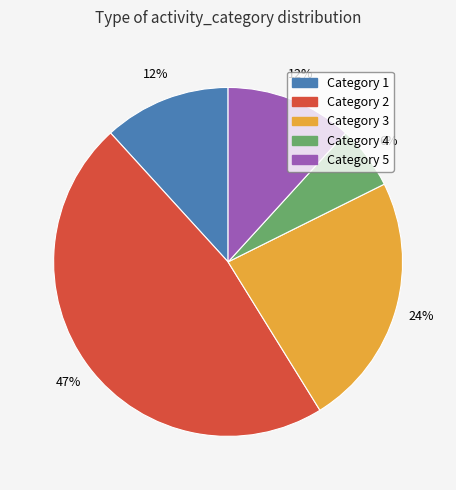

Is Category 4 the majority of the pie?

No